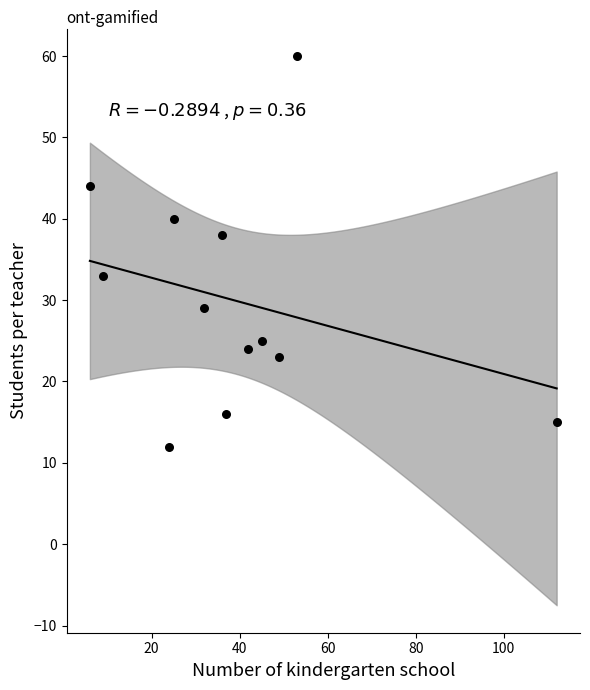

What is the range of X values (max minus min)?

106